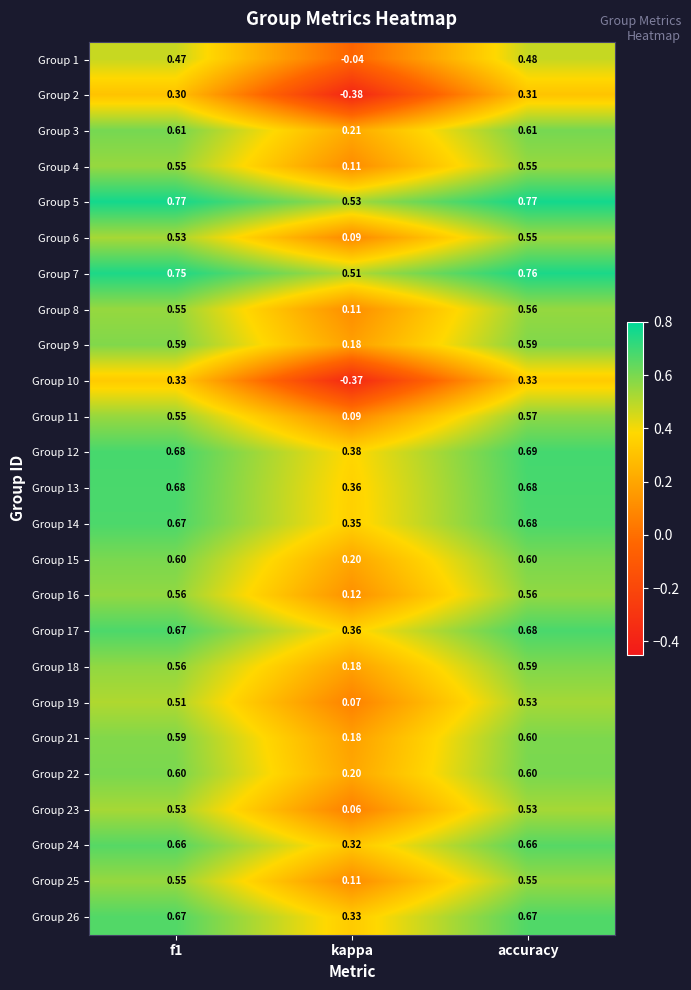

At which label is Group 21 closest to 0?

kappa